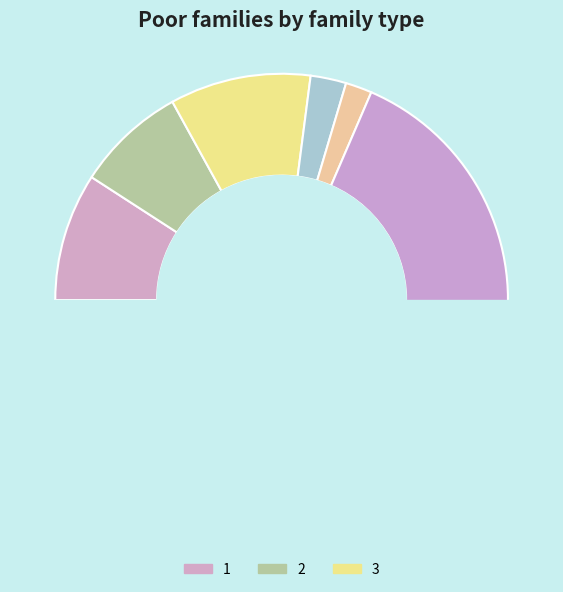

Do 9 and 6 together represent more than half of the pie?

No